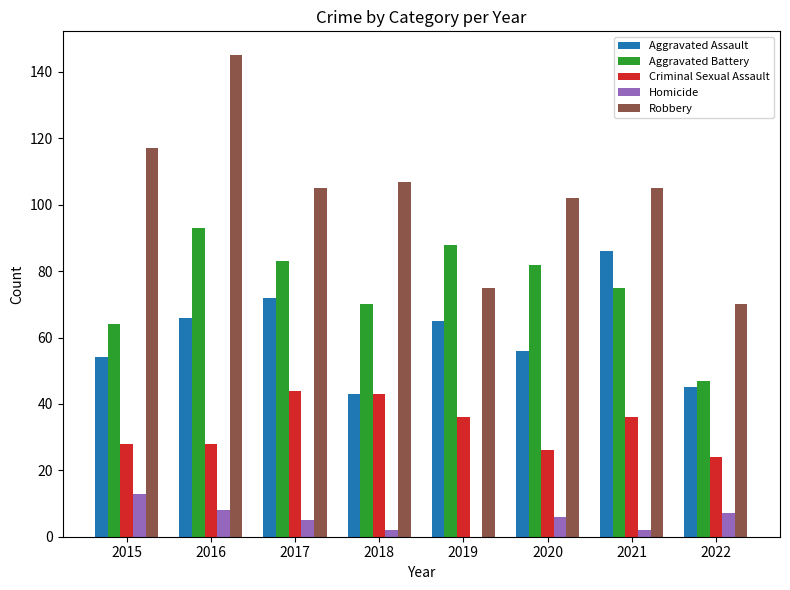

Reading left to right, what are all the values shown in this chart?

Aggravated Assault: 54	66	72	43	65	56	86	45
Aggravated Battery: 64	93	83	70	88	82	75	47
Criminal Sexual Assault: 28	28	44	43	36	26	36	24
Homicide: 13	8	5	2	0	6	2	7
Robbery: 117	145	105	107	75	102	105	70